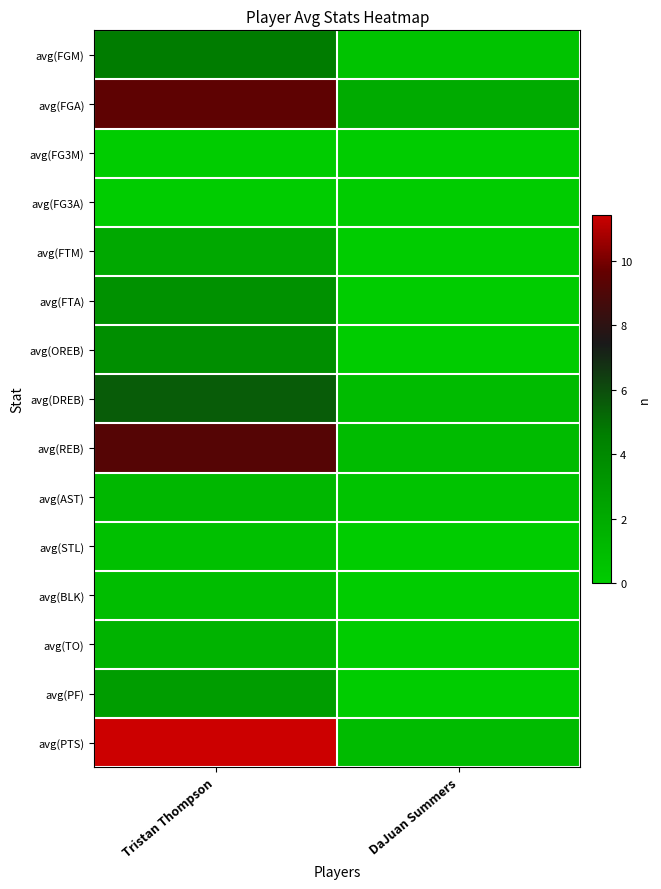

Reading right to left, list all the values displayed in this chart.

avg(FGM): DaJuan Summers=0.5	Tristan Thompson=4.6
avg(FGA): DaJuan Summers=2.0	Tristan Thompson=9.5
avg(FG3M): DaJuan Summers=0.0	Tristan Thompson=0.0
avg(FG3A): DaJuan Summers=0.0	Tristan Thompson=0.0
avg(FTM): DaJuan Summers=0.0	Tristan Thompson=2.1
avg(FTA): DaJuan Summers=0.0	Tristan Thompson=3.5
avg(OREB): DaJuan Summers=0.0	Tristan Thompson=3.7
avg(DREB): DaJuan Summers=1.0	Tristan Thompson=5.5
avg(REB): DaJuan Summers=1.0	Tristan Thompson=9.2
avg(AST): DaJuan Summers=0.5	Tristan Thompson=1.2
avg(STL): DaJuan Summers=0.0	Tristan Thompson=0.7
avg(BLK): DaJuan Summers=0.0	Tristan Thompson=0.9
avg(TO): DaJuan Summers=0.0	Tristan Thompson=1.5
avg(PF): DaJuan Summers=0.0	Tristan Thompson=2.8
avg(PTS): DaJuan Summers=1.0	Tristan Thompson=11.4